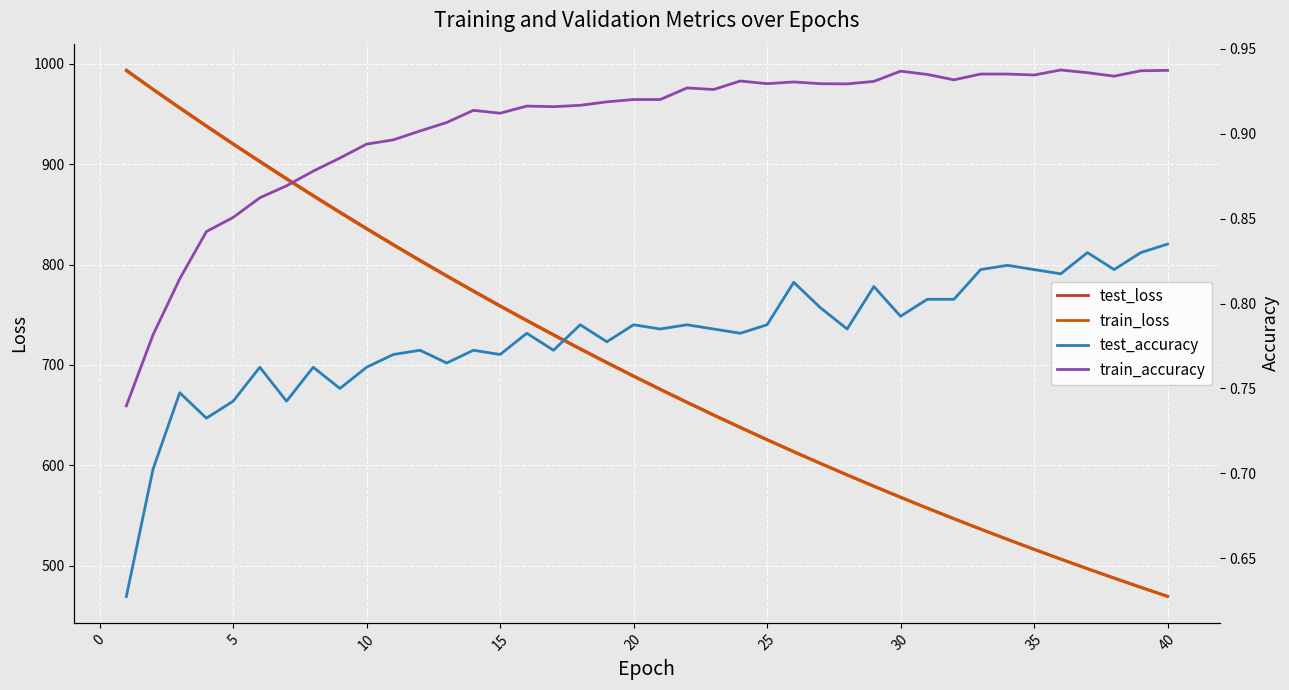

True or false: test_accuracy and train_loss intersect in this chart.

False